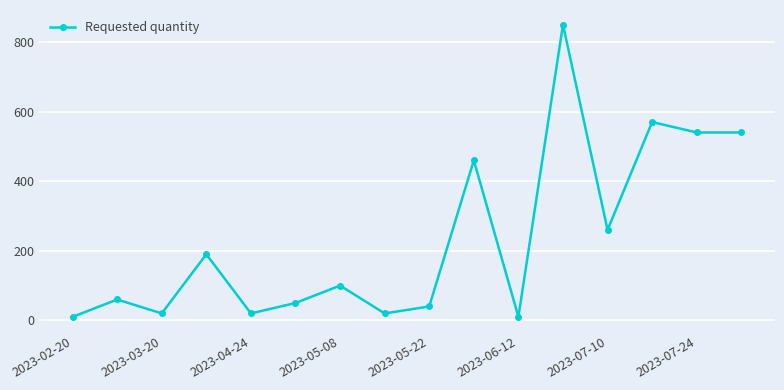

Does the chart display data point markers on the line(s)?

Yes